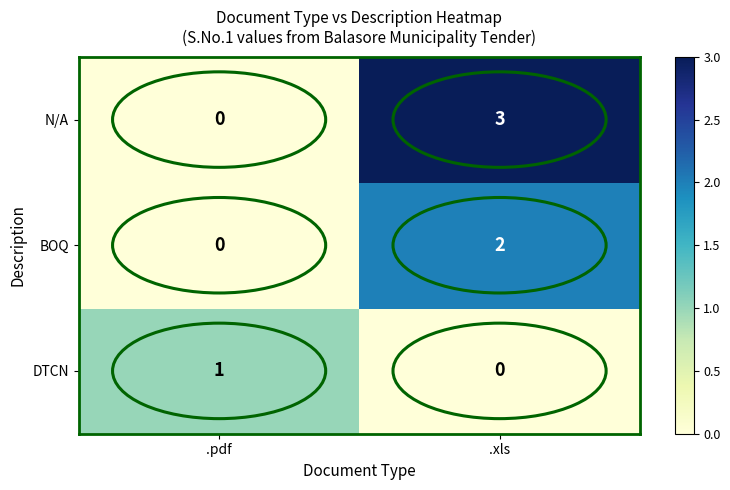

True or false: N/A has a value of 5 at .xls.

False